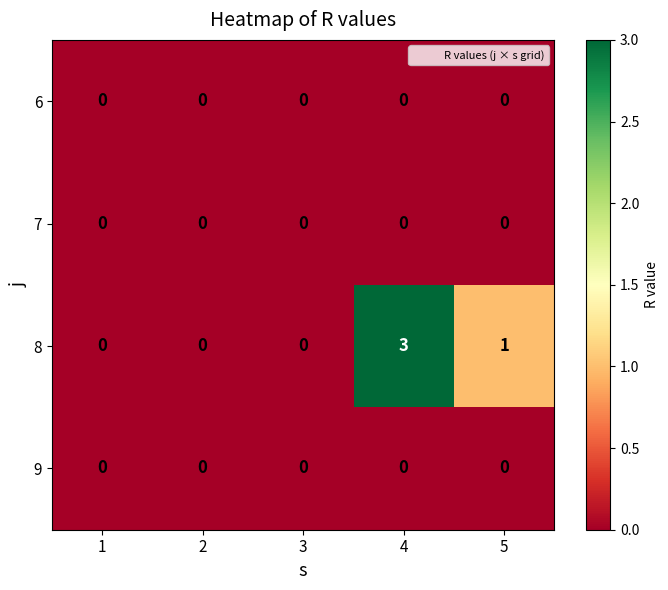

Where is 8 nearest to the value 1?

5